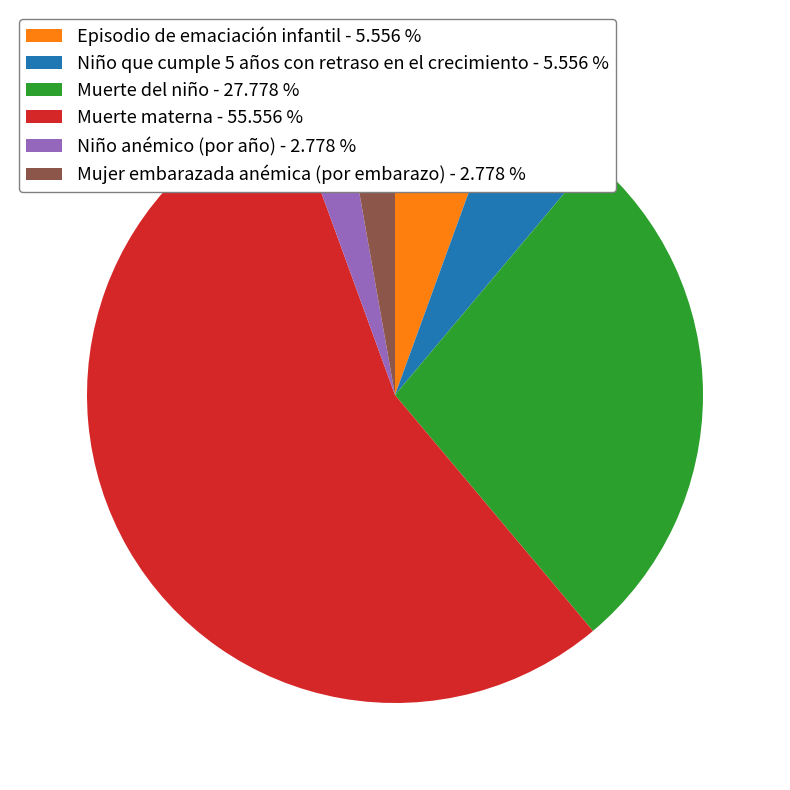

Does any single category account for the majority?

Yes